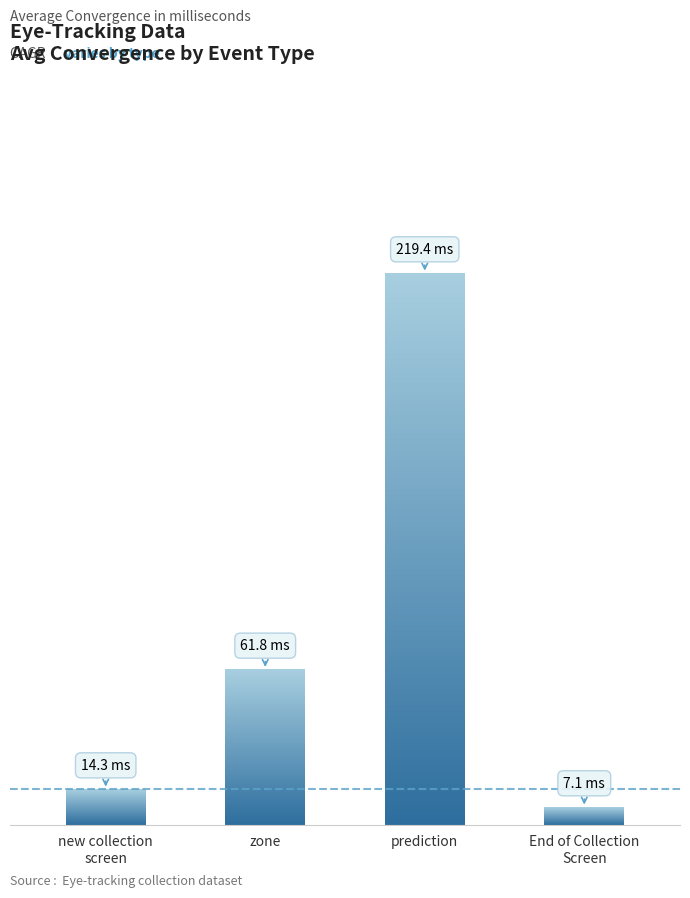

What is the difference between the values at zone and End of Collection
Screen?

54.7